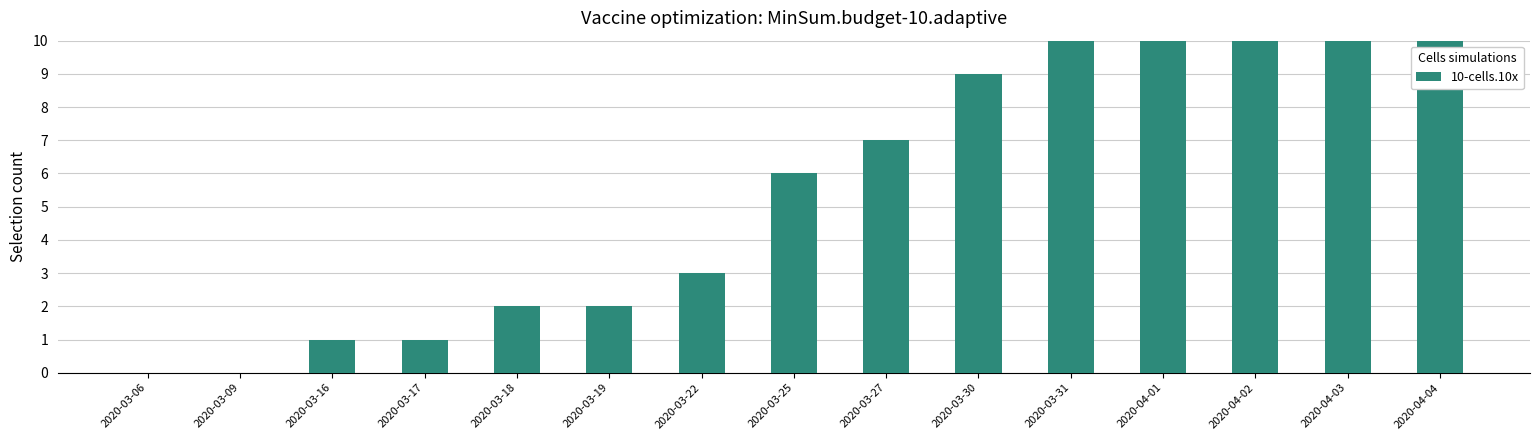

Count the number of data series in this chart.

1